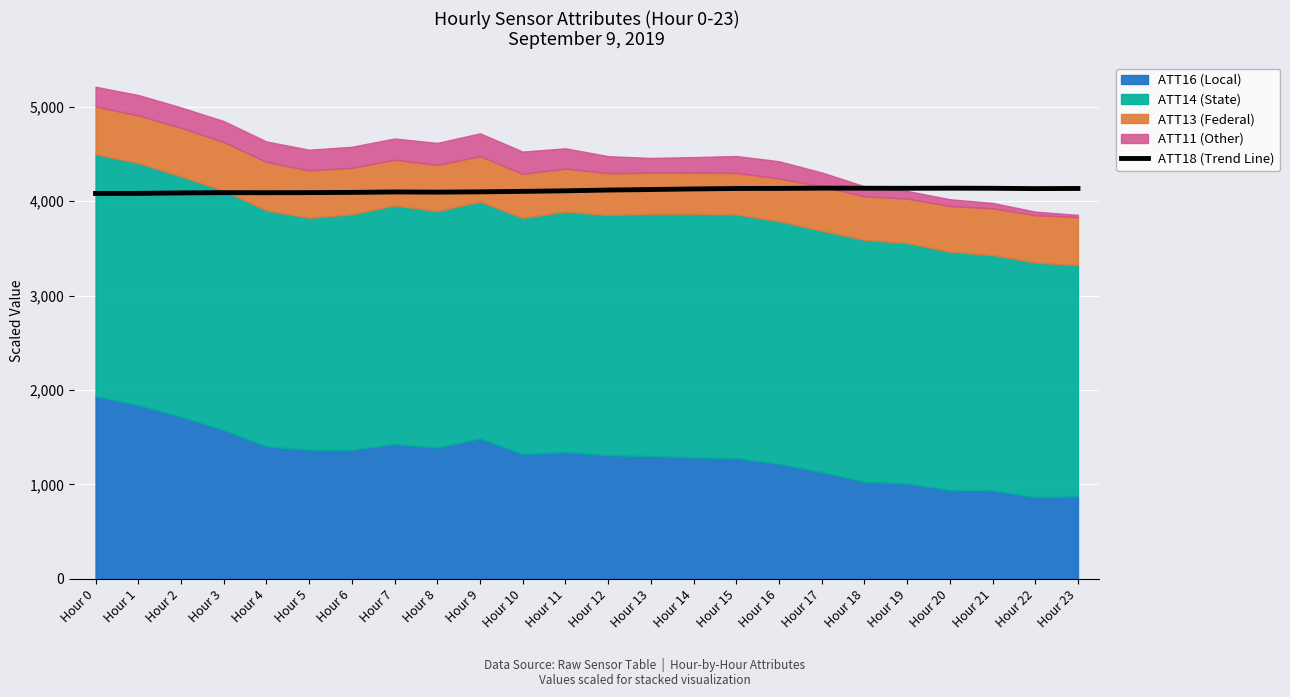

What is the maximum value for ATT18 (Trend Line)?

4137.4